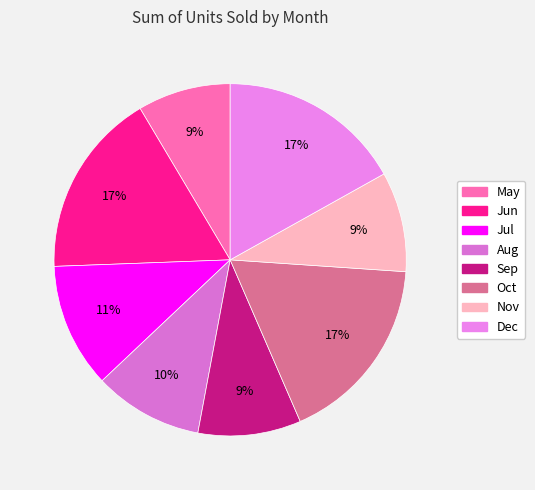

To the nearest percent, what is the average slice percentage?

12%